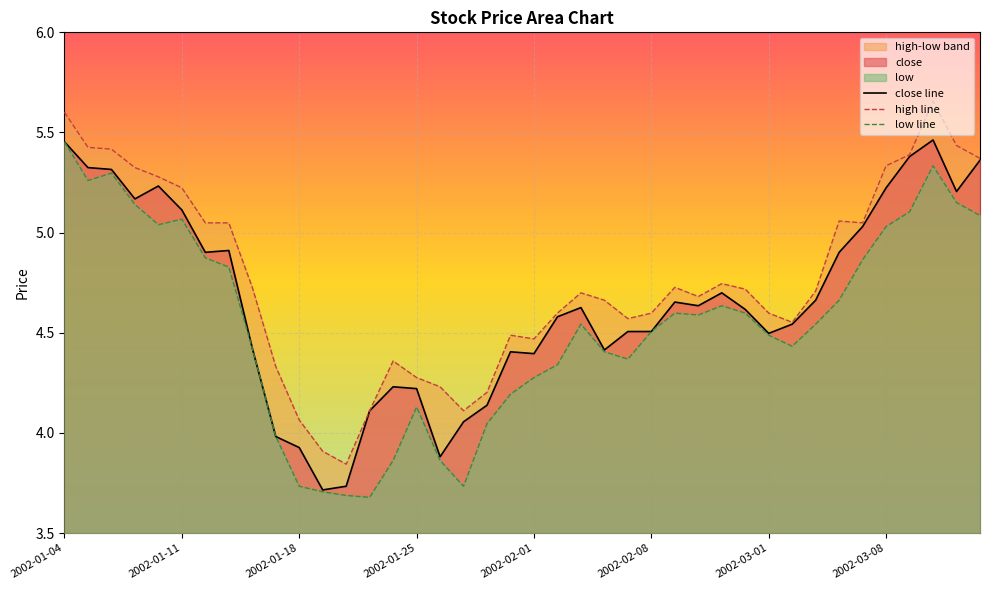

Reading left to right, extract all data points from this chart.

close: 5.5	5.3	5.3	5.2	5.2	5.1	4.9	4.9	4.4	4.0	3.9	3.7	3.7	4.1	4.2	4.2	3.9	4.1	4.1	4.4	4.4	4.6	4.6	4.4	4.5	4.5	4.7	4.6	4.7	4.6	4.5	4.5	4.7	4.9	5.0	5.2	5.4	5.5	5.2	5.4
high: 5.6	5.4	5.4	5.3	5.3	5.2	5.0	5.0	4.7	4.3	4.1	3.9	3.8	4.1	4.4	4.3	4.2	4.1	4.2	4.5	4.5	4.6	4.7	4.7	4.6	4.6	4.7	4.7	4.7	4.7	4.6	4.6	4.7	5.1	5.0	5.3	5.4	5.7	5.4	5.4
low: 5.5	5.3	5.3	5.1	5.0	5.1	4.9	4.8	4.4	4.0	3.7	3.7	3.7	3.7	3.9	4.1	3.9	3.7	4.0	4.2	4.3	4.3	4.5	4.4	4.4	4.5	4.6	4.6	4.6	4.6	4.5	4.4	4.5	4.7	4.9	5.0	5.1	5.3	5.1	5.1